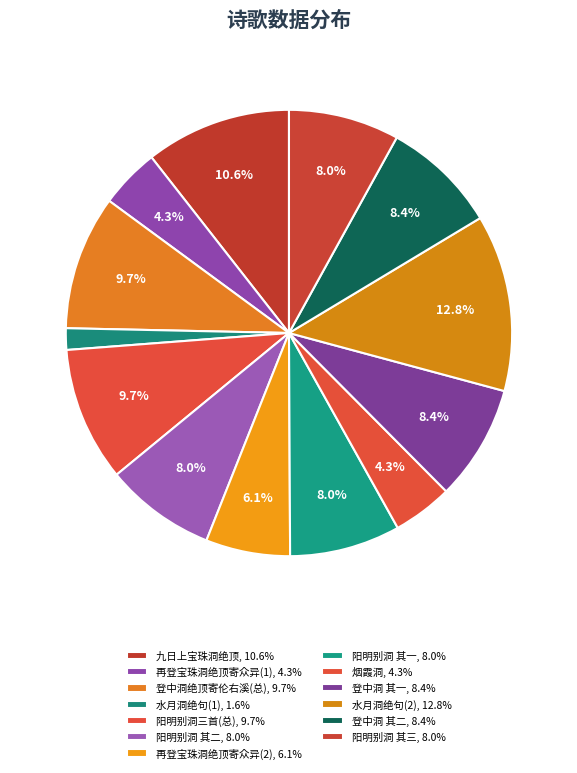

Is there a majority slice in this chart?

No